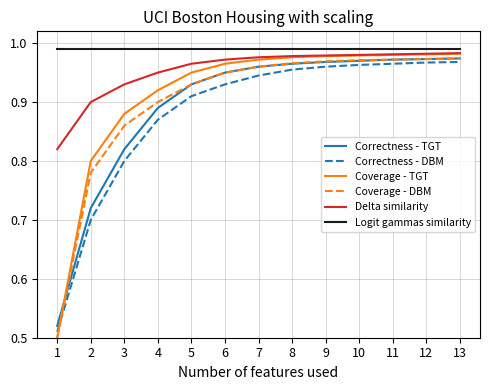

Which series has the widest spread of values?

Coverage - TGT